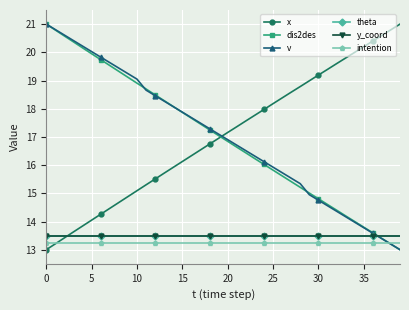

True or false: v has more than 1 points higher than both neighbors.

False